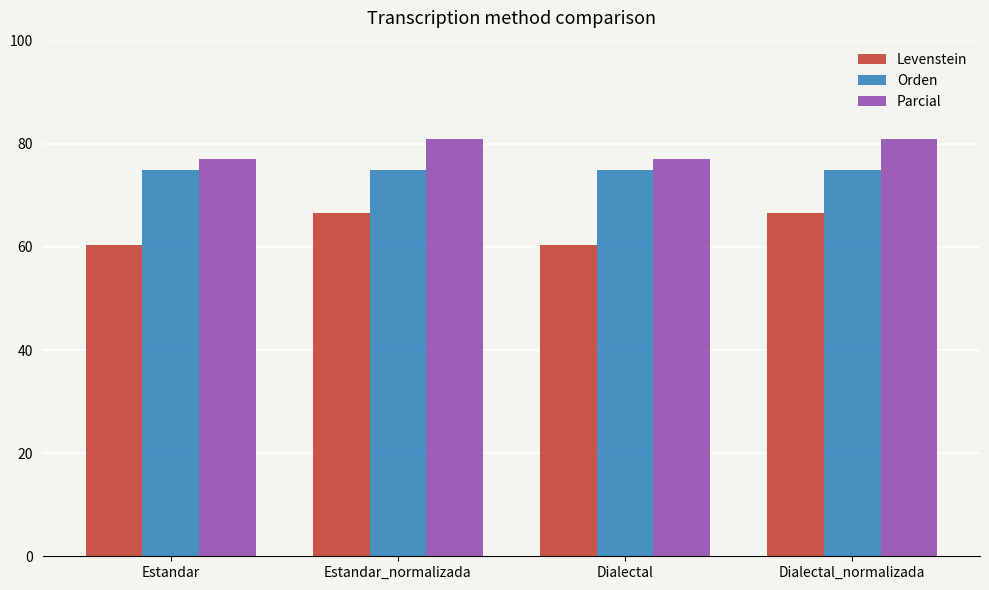

How many categories are shown in the chart?

4